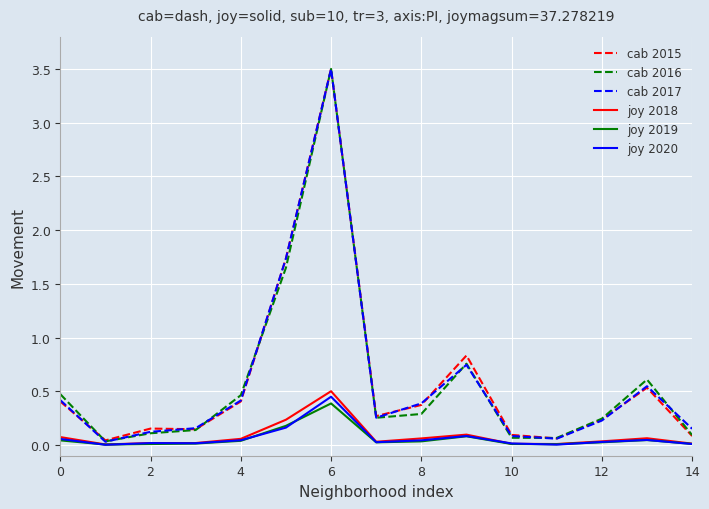

What is the highest value of the cab 2017 series?

3.5